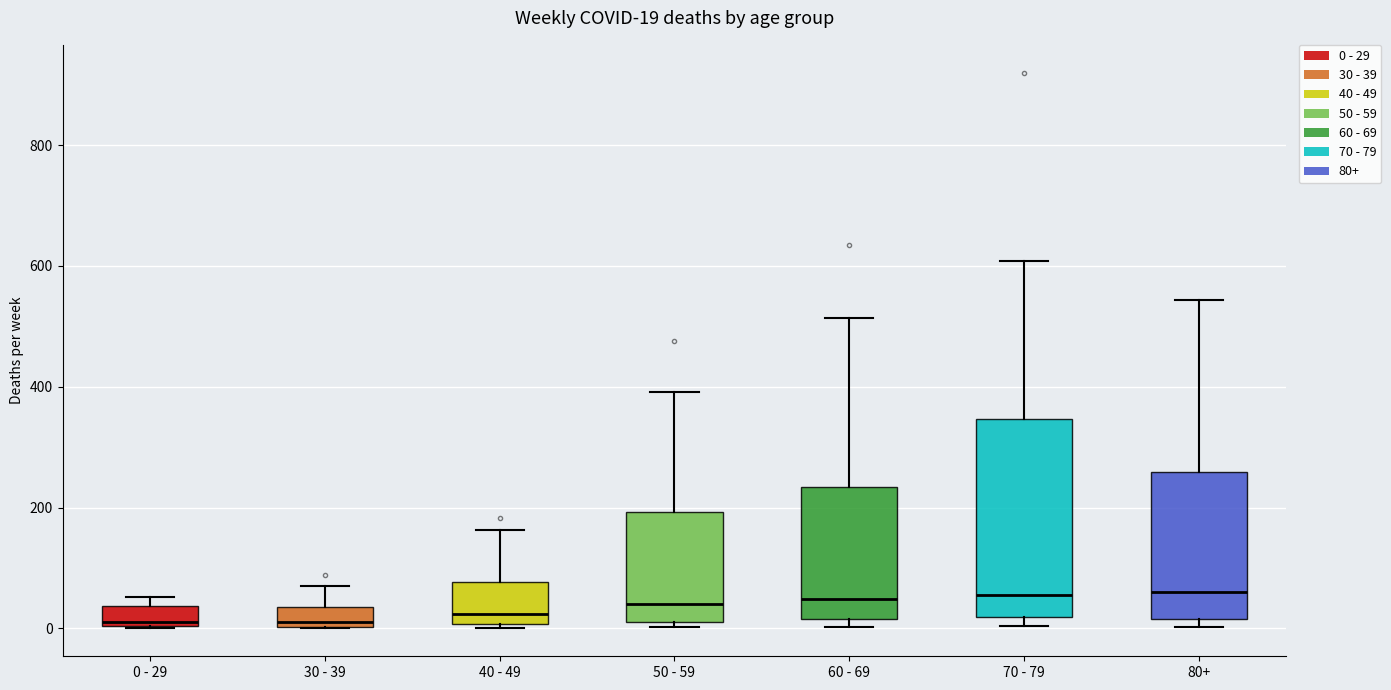

Comparing the boxes themselves (not the whiskers), which one is the tallest?

70 - 79